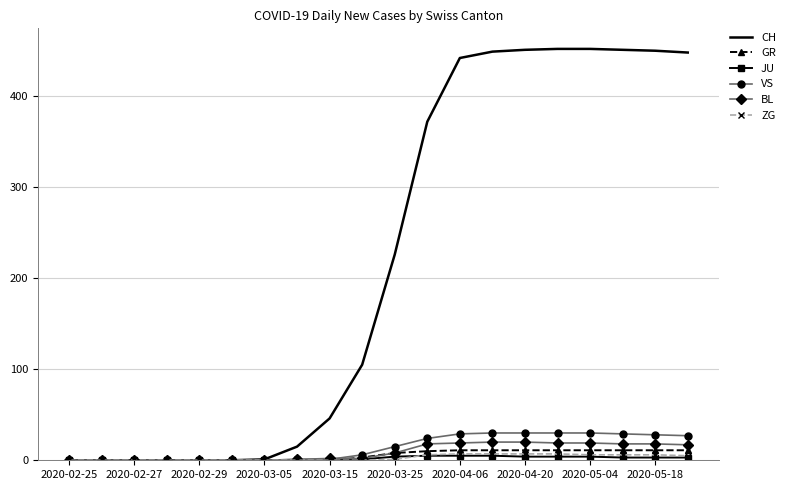

What is the average value of the BL series?

9